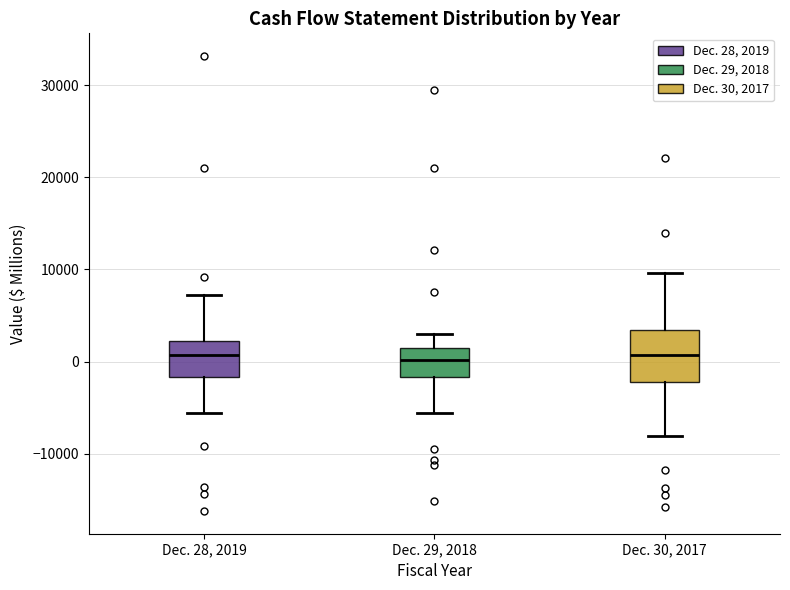

Reading left to right, transcribe this box plot: for each box, give where its median line is, the range the box spans, and where its two whiskers end, as read against the y-axis. The values are not printed on the chart, so give them approximately, as read against the axis.

Dec. 28, 2019: median 1000, box -2000 to 2000, whiskers -6000 to 7000
Dec. 29, 2018: median 0, box -2000 to 1000, whiskers -6000 to 3000
Dec. 30, 2017: median 1000, box -2000 to 3000, whiskers -8000 to 10000